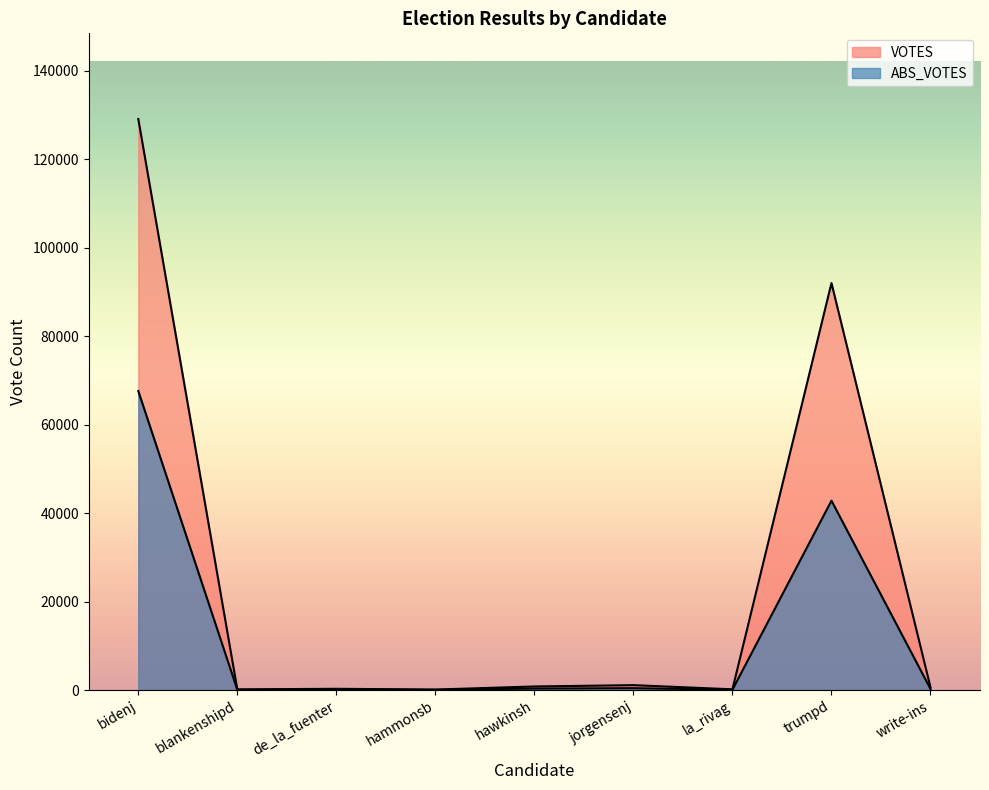

What are all the series names shown in the legend?

ABS_VOTES, VOTES